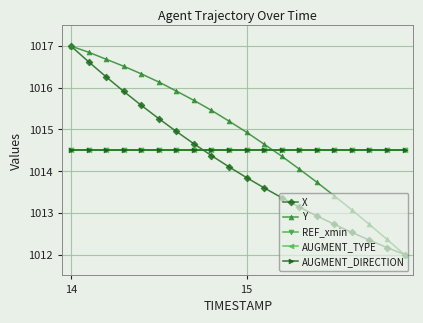

Is this an area chart (filled region under the line)?

No